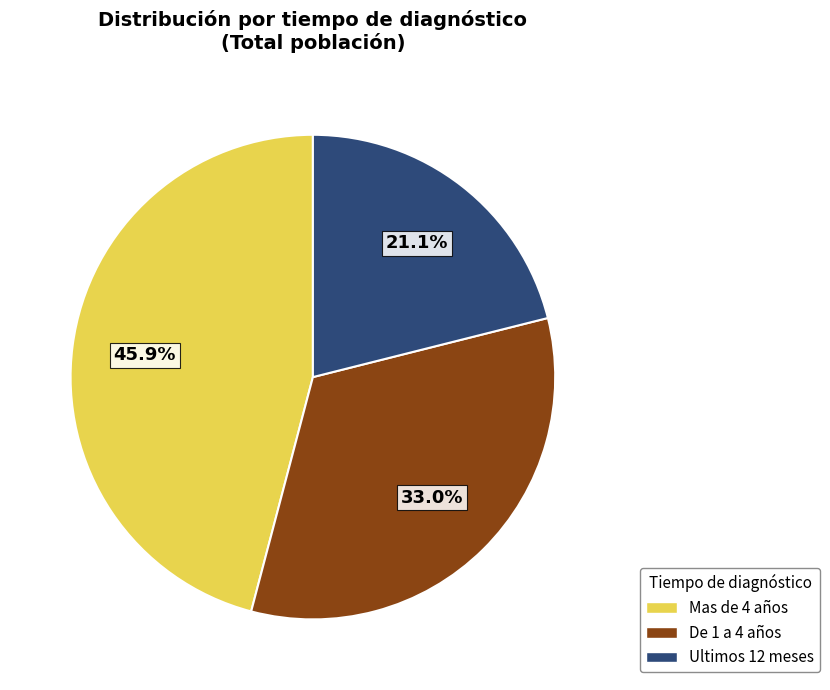

To the nearest percent, what percentage of the pie is Ultimos 12 meses?

21%